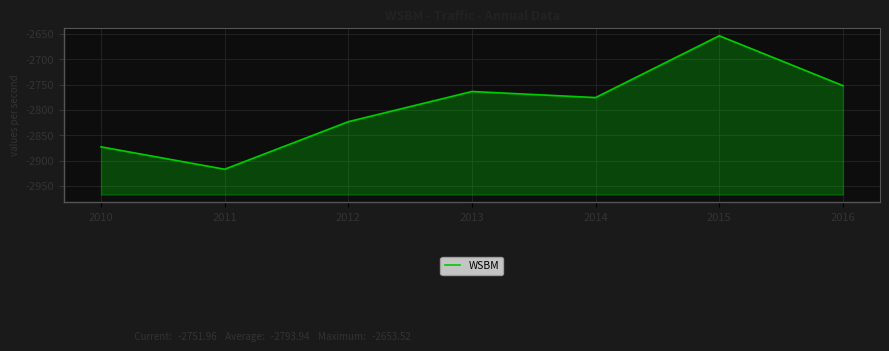

Reading left to right, transcribe all the data shown in this chart.

2010=-2872.8	2011=-2917.0	2012=-2823.2	2013=-2763.6	2014=-2775.5	2015=-2653.5	2016=-2752.0